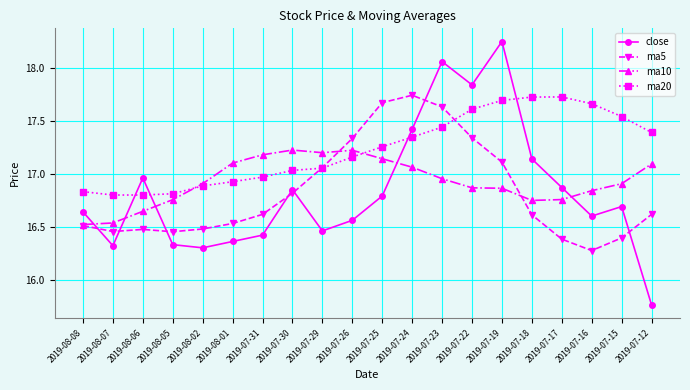

What is the label of the 12th point from the left?

2019-07-24